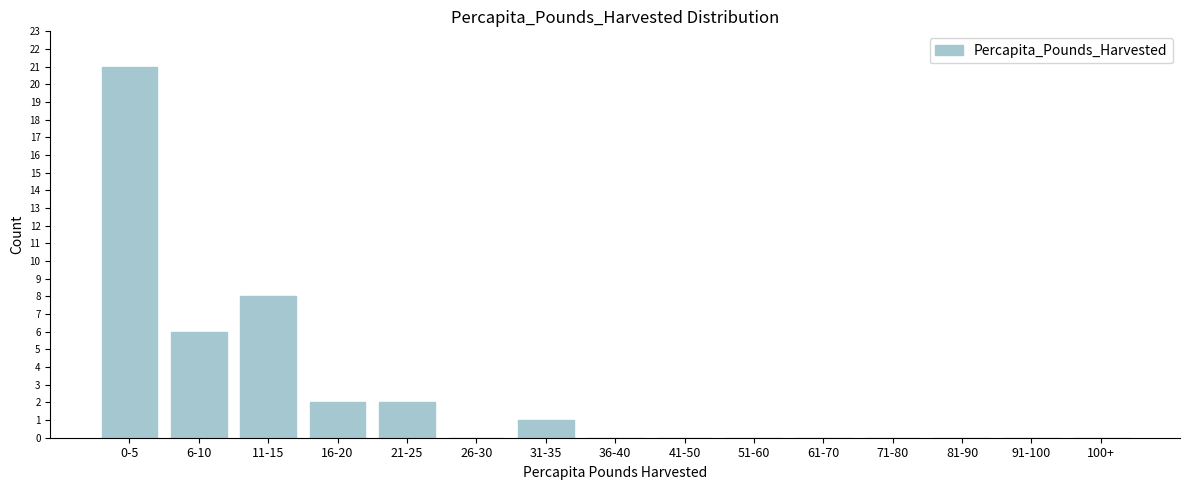

Reading left to right, extract all data points from this chart.

0-5=21	6-10=6	11-15=8	16-20=2	21-25=2	26-30=0	31-35=1	36-40=0	41-50=0	51-60=0	61-70=0	71-80=0	81-90=0	91-100=0	100+=0